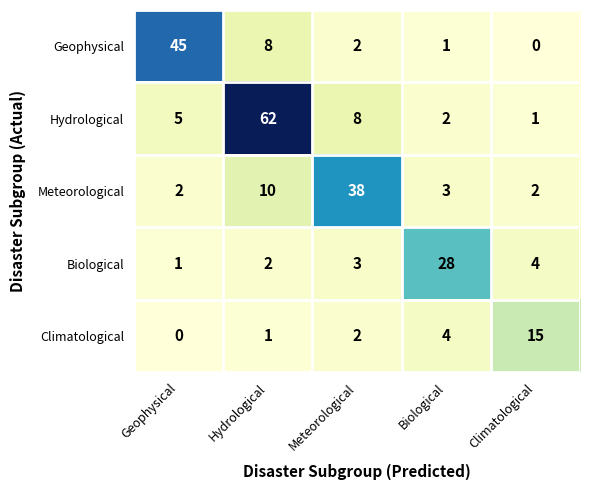

Which series has the largest range (max minus min)?

Hydrological